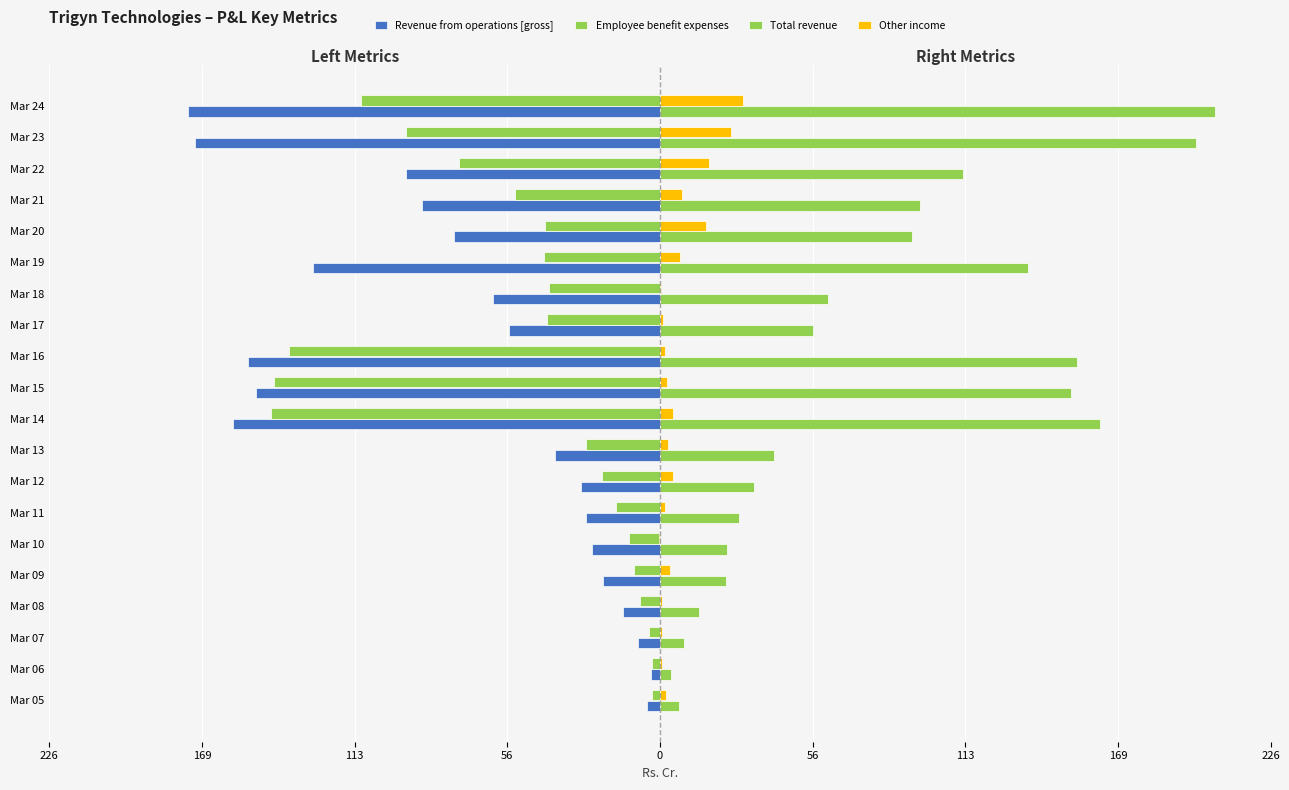

How many series are shown in this chart?

4